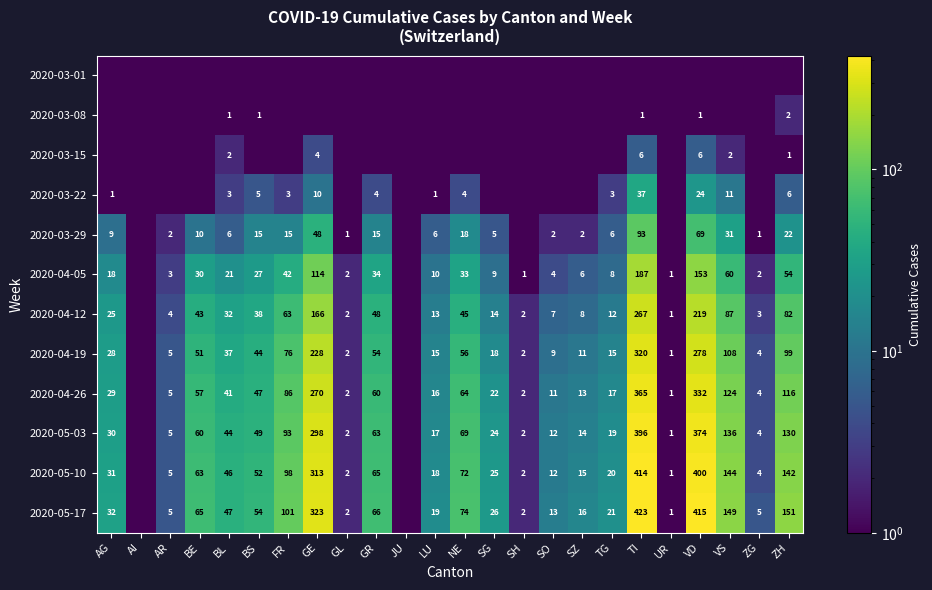

At how many categories does at least one series exceed 108?

5